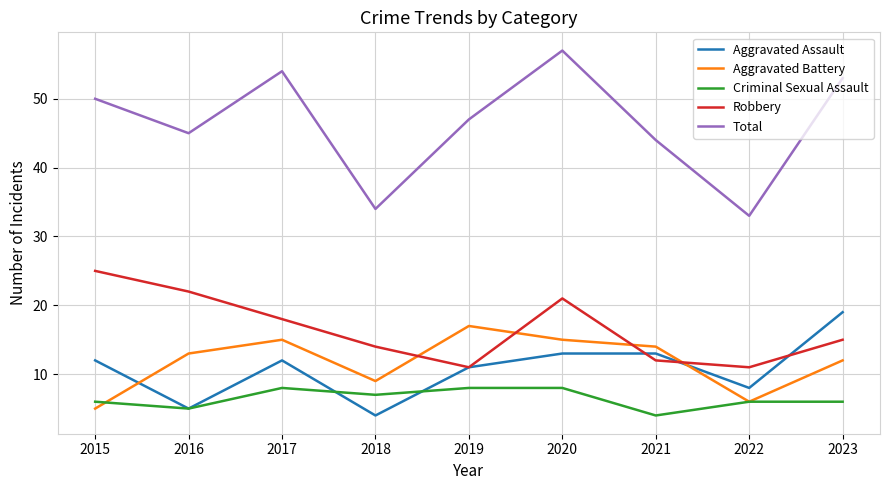

True or false: Criminal Sexual Assault and Total intersect in this chart.

False